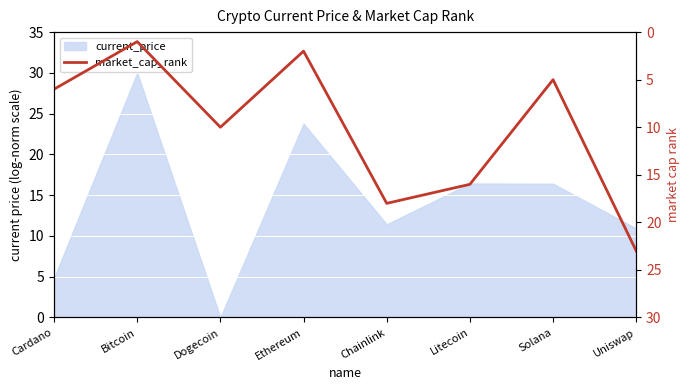

What is the maximum value shown in the chart?

23